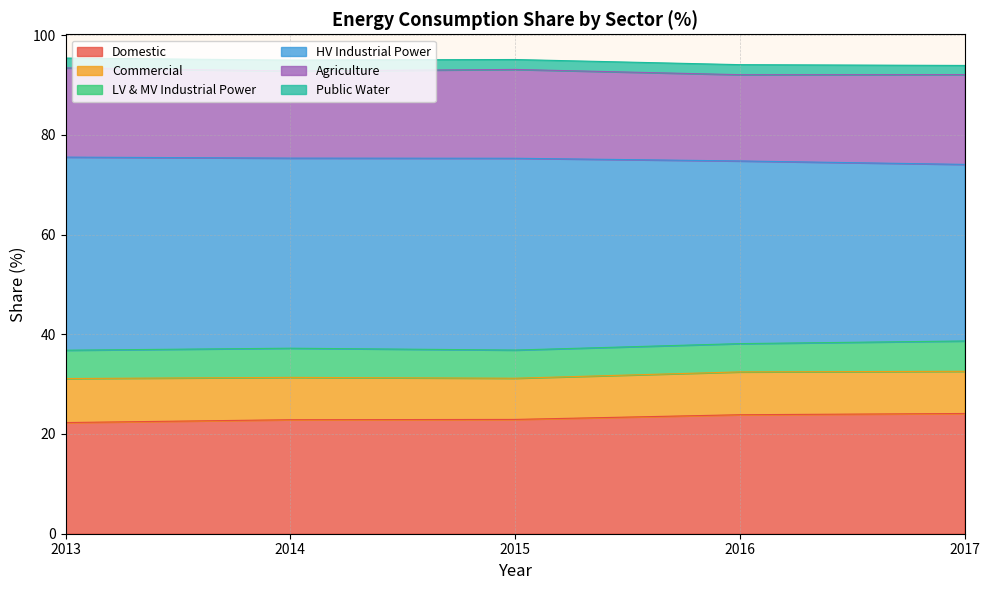

Which category has the lowest value in the LV & MV Industrial Power series?

2015